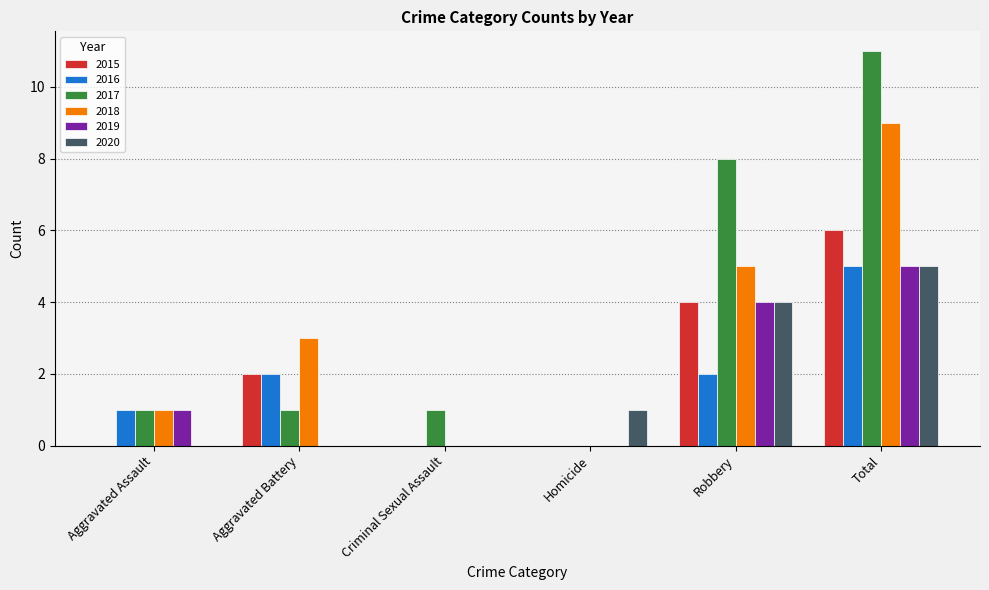

At which label does 2016 reach its peak?

Total